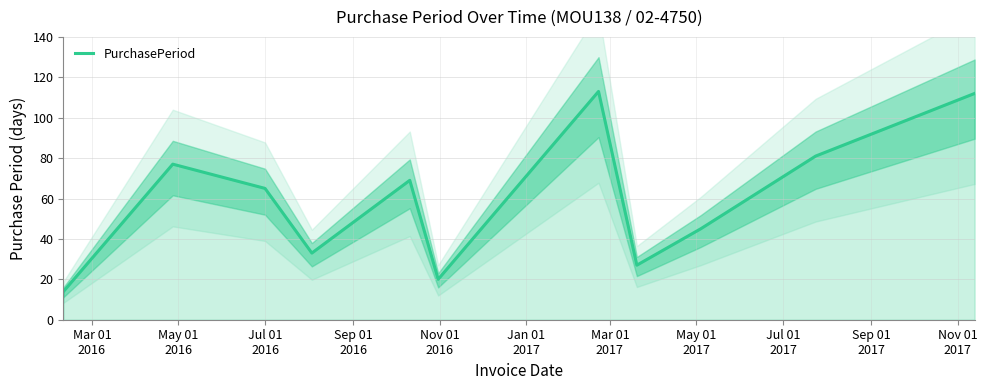

Reading left to right, transcribe all the data shown in this chart.

14	77	65	33	69	20	113	27	45	81	112